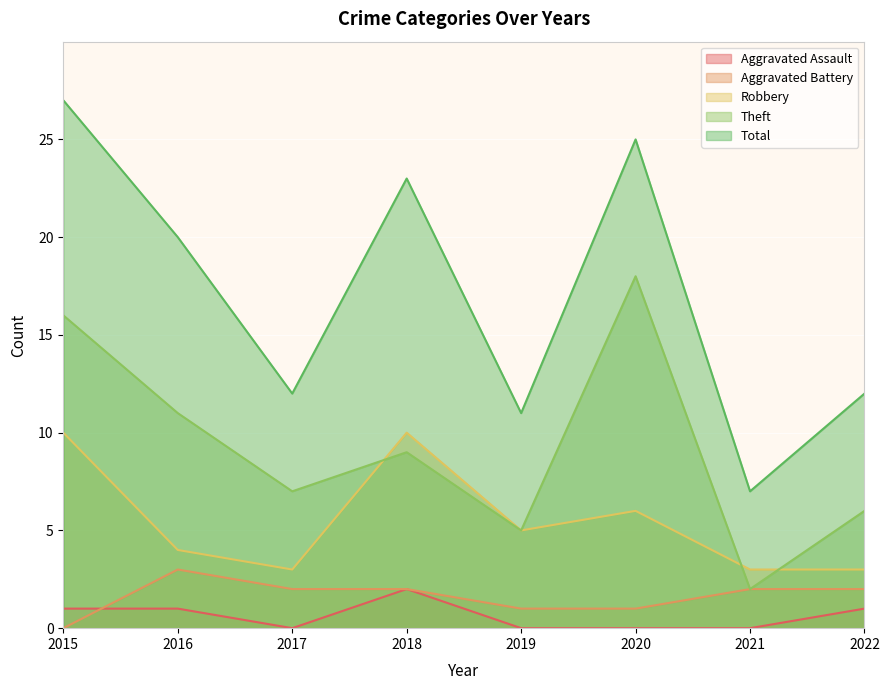

True or false: Aggravated Battery and Robbery cross at least once.

False